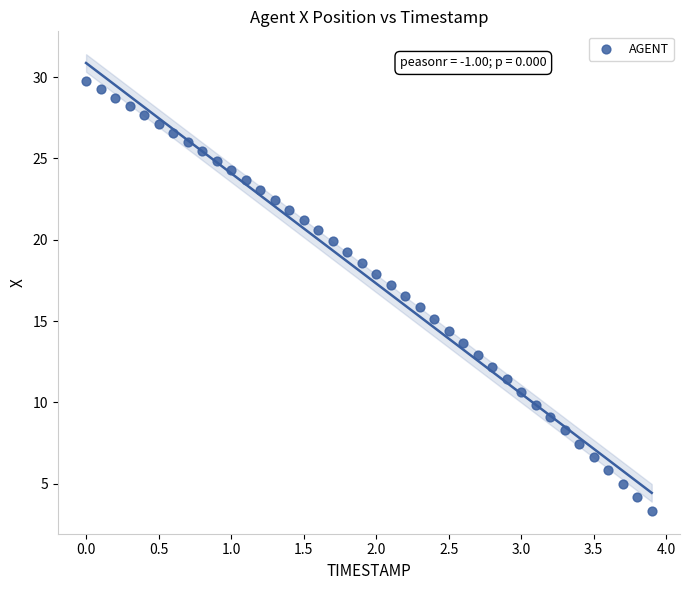

What is the range of X values (max minus min)?

3.9